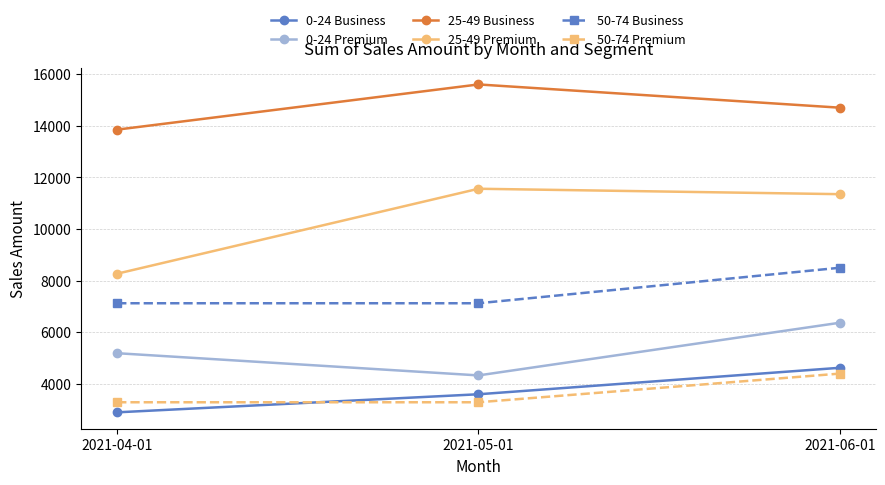

Reading left to right, what are all the values shown in this chart?

0-24 Business: 2021-04-01=2900	2021-05-01=3600	2021-06-01=4625
0-24 Premium: 2021-04-01=5190	2021-05-01=4330	2021-06-01=6370
25-49 Business: 2021-04-01=13850	2021-05-01=15600	2021-06-01=14700
25-49 Premium: 2021-04-01=8270	2021-05-01=11560	2021-06-01=11350
50-74 Business: 2021-04-01=7125	2021-05-01=7125	2021-06-01=8500
50-74 Premium: 2021-04-01=3290	2021-05-01=3290	2021-06-01=4400